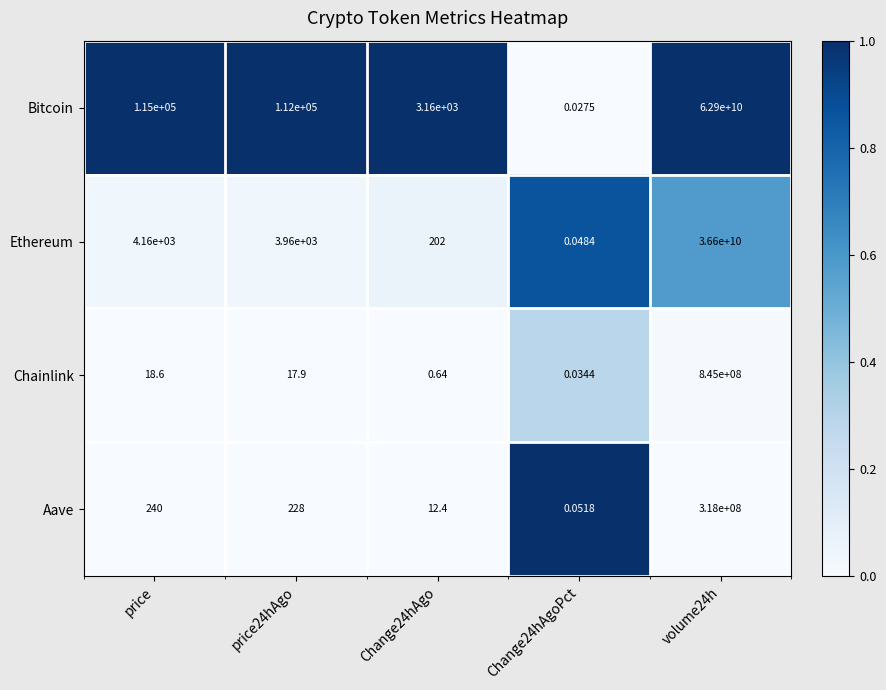

At which category is the sum across all series the highest?

volume24h